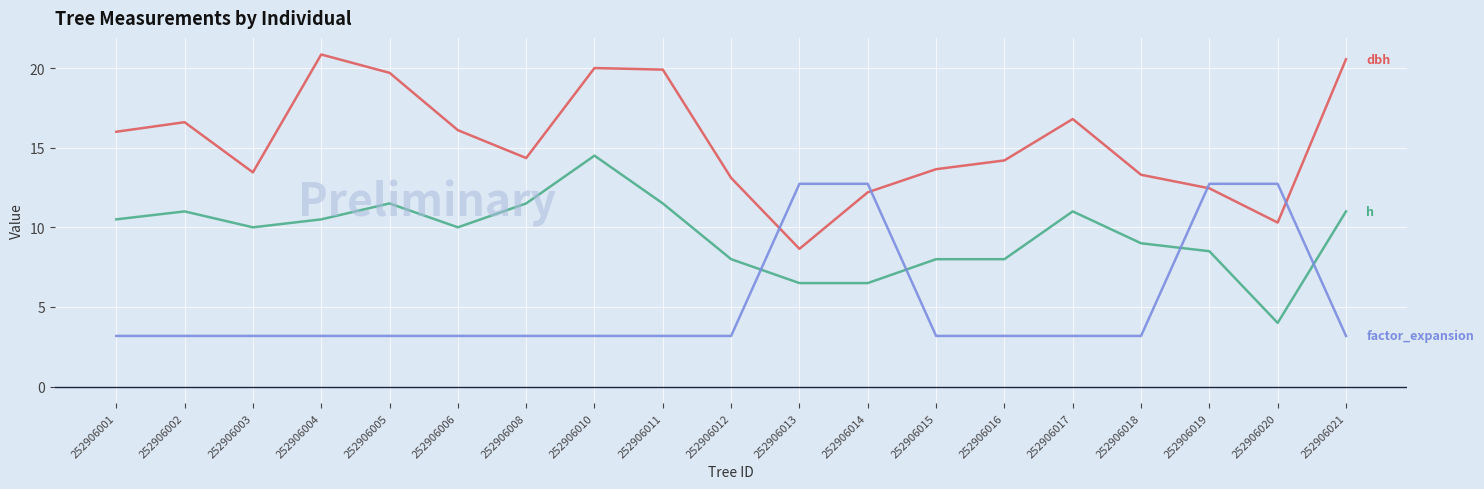

What is the greatest value displayed?

20.9